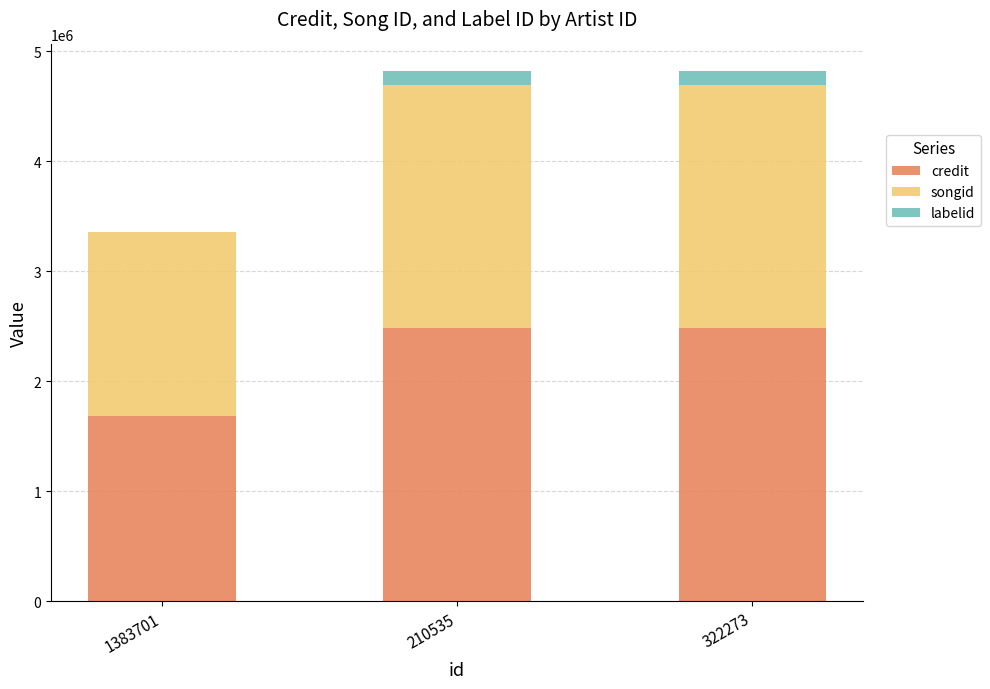

Reading left to right, transcribe the values for credit.

1383701=1680606	210535=2481321	322273=2481321